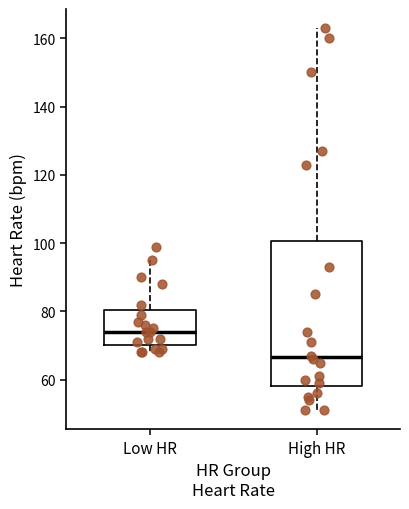

Where does the upper whisker of the box for Low HR end on the y-axis? The values are not printed on the chart, so give them approximately, as read against the axis.

96